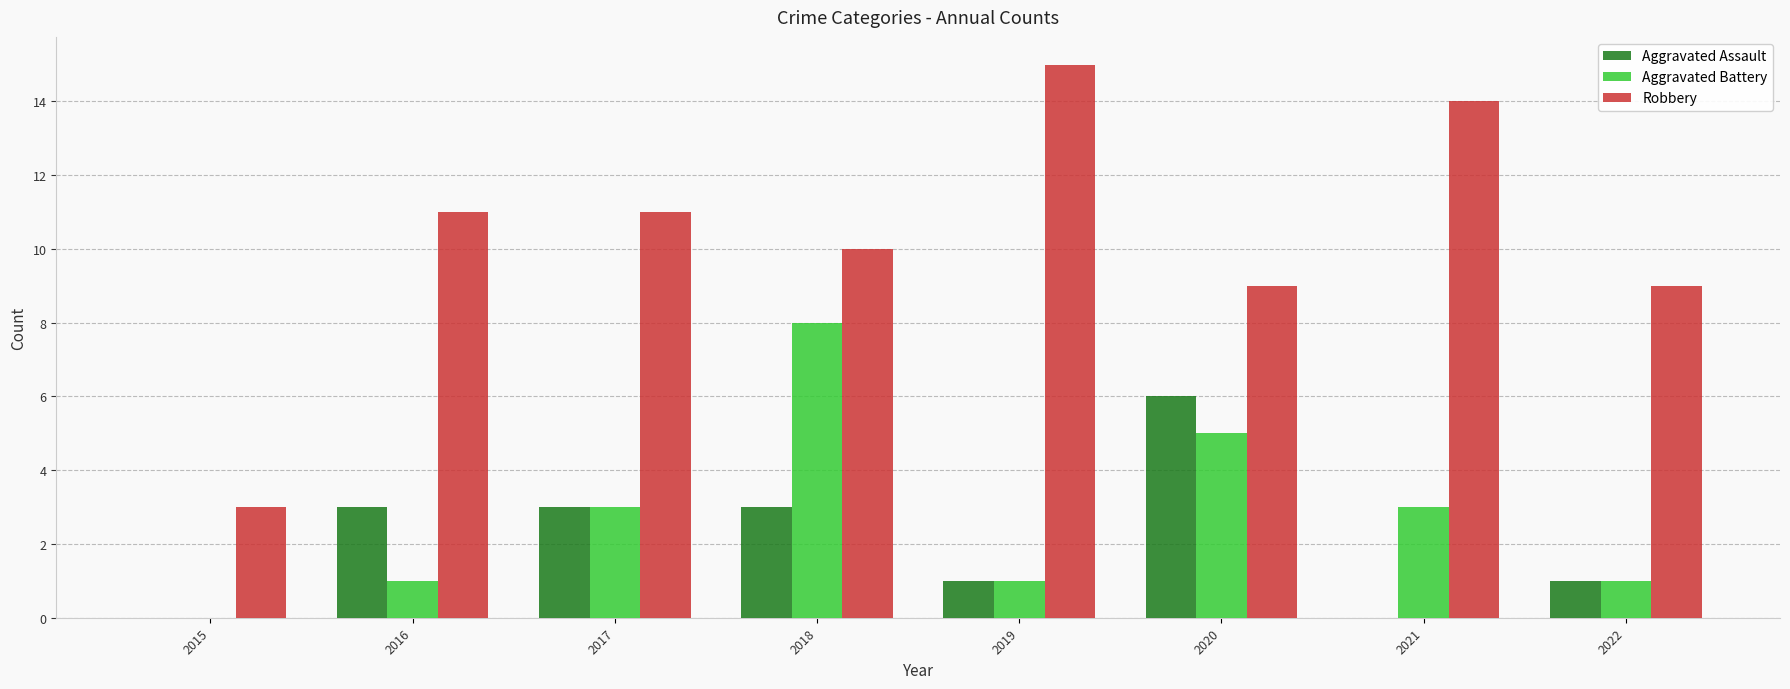

How many positive values does the Aggravated Battery series have?

7